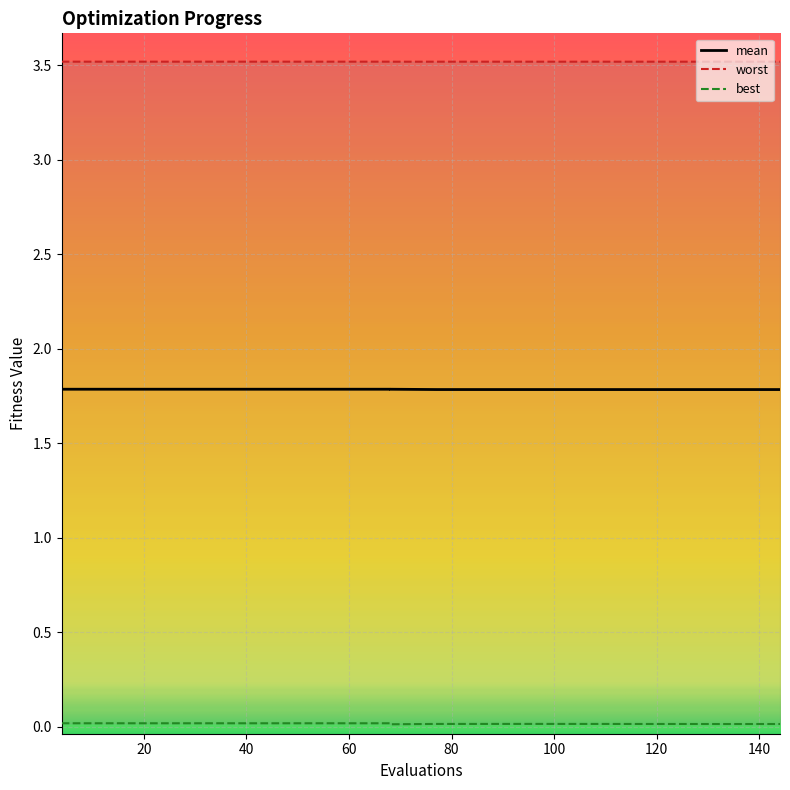

Reading right to left, what are all the values shown in this chart?

mean: 144=1.8	143=1.8	134=1.8	124=1.8	117=1.8	109=1.8	105=1.8	95=1.8	77=1.8	68=1.8	68=1.8	60=1.8	40=1.8	20=1.8	4=1.8
best: 144=0.0	143=0.0	134=0.0	124=0.0	117=0.0	109=0.0	105=0.0	95=0.0	77=0.0	68=0.0	68=0.0	60=0.0	40=0.0	20=0.0	4=0.0
worst: 144=3.5	143=3.5	134=3.5	124=3.5	117=3.5	109=3.5	105=3.5	95=3.5	77=3.5	68=3.5	68=3.5	60=3.5	40=3.5	20=3.5	4=3.5